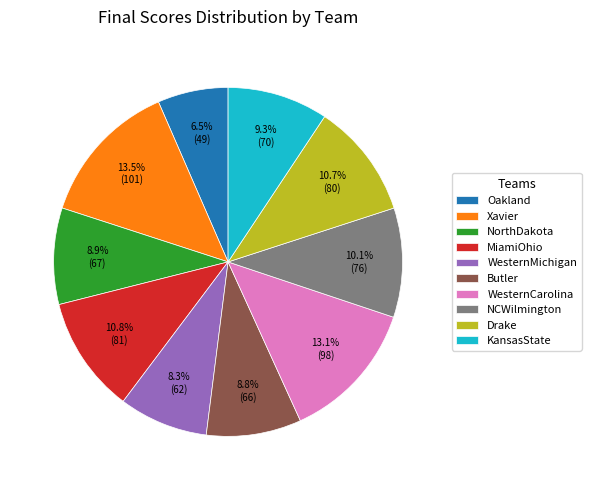

Which category has the smallest portion of the pie?

Oakland